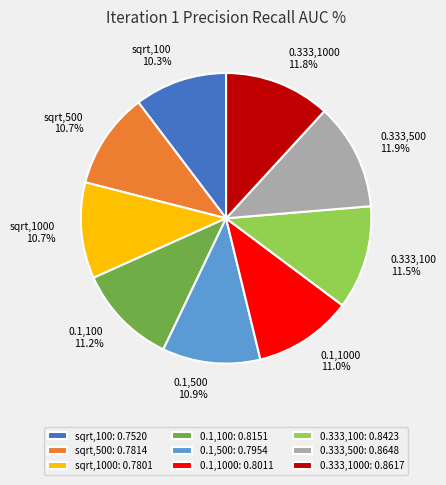

How many slices are in this pie chart?

9